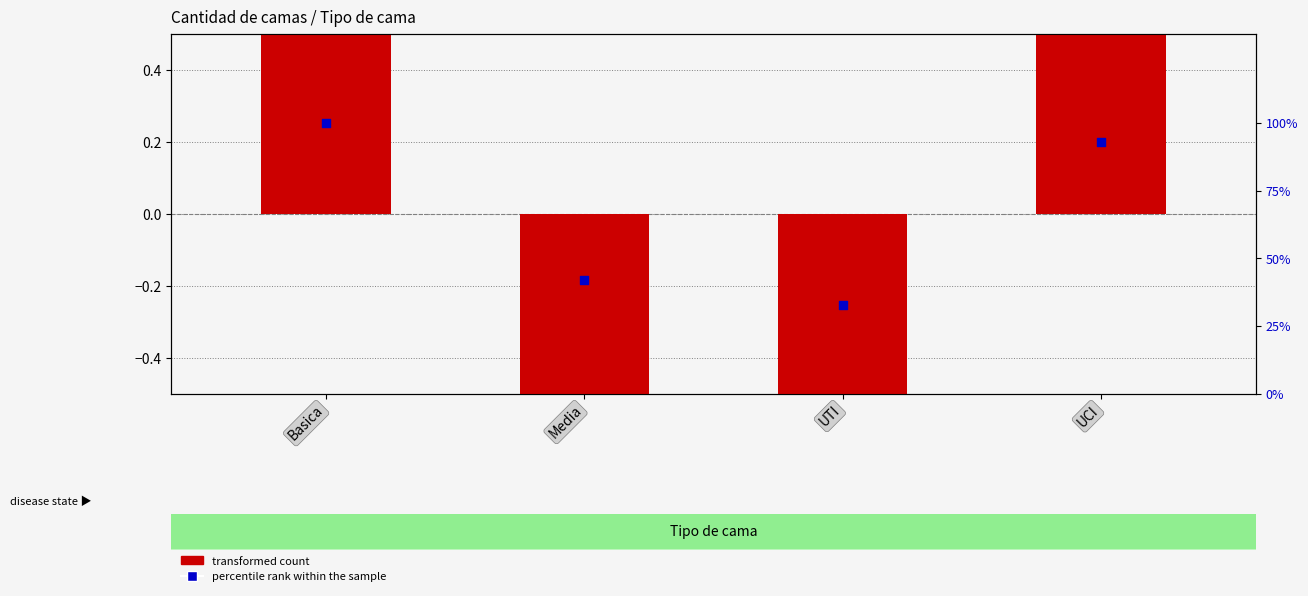

What is the total value across all series at Basica?

101.4